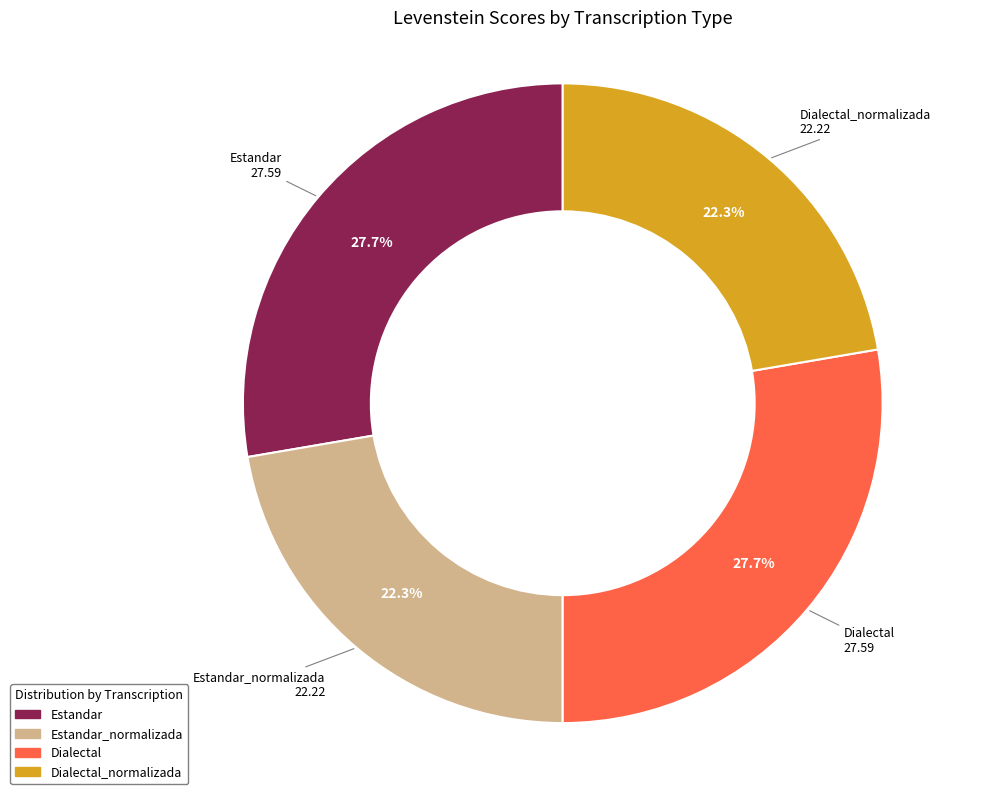

Is there any slice that represents more than half of the pie?

No